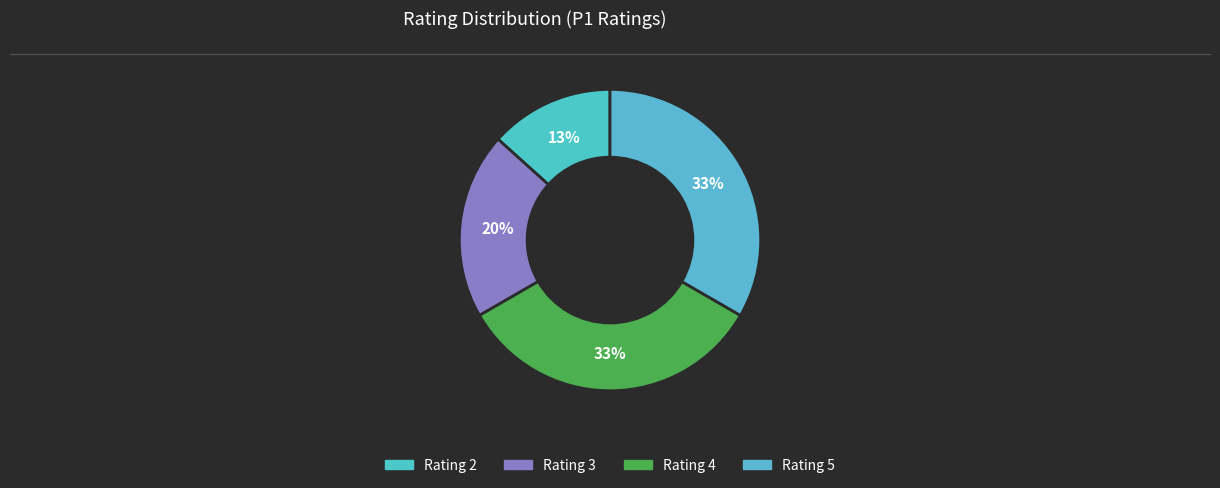

How many segments does this pie chart have?

4